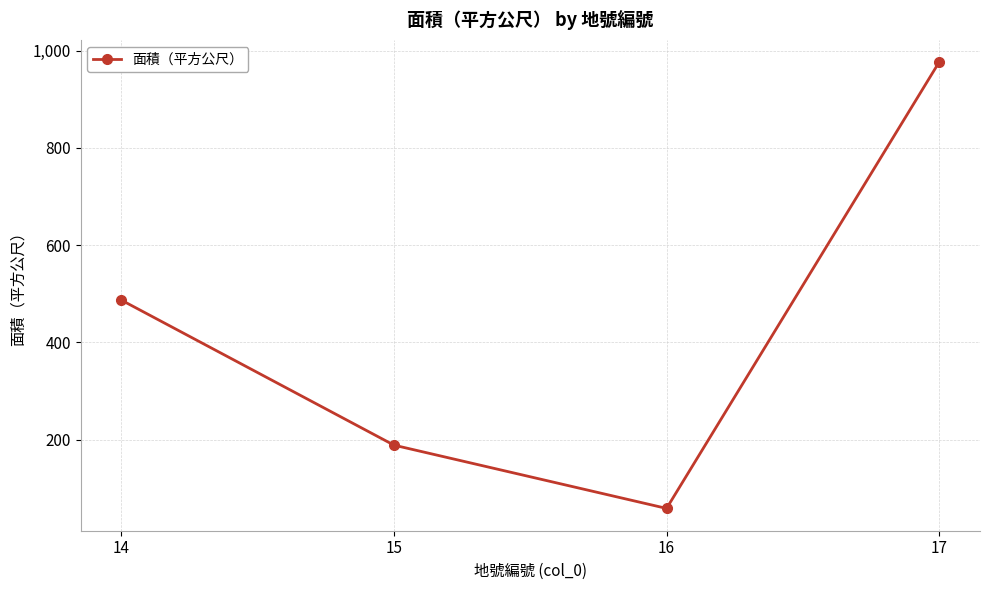

At which label is the value closest to 517?

14